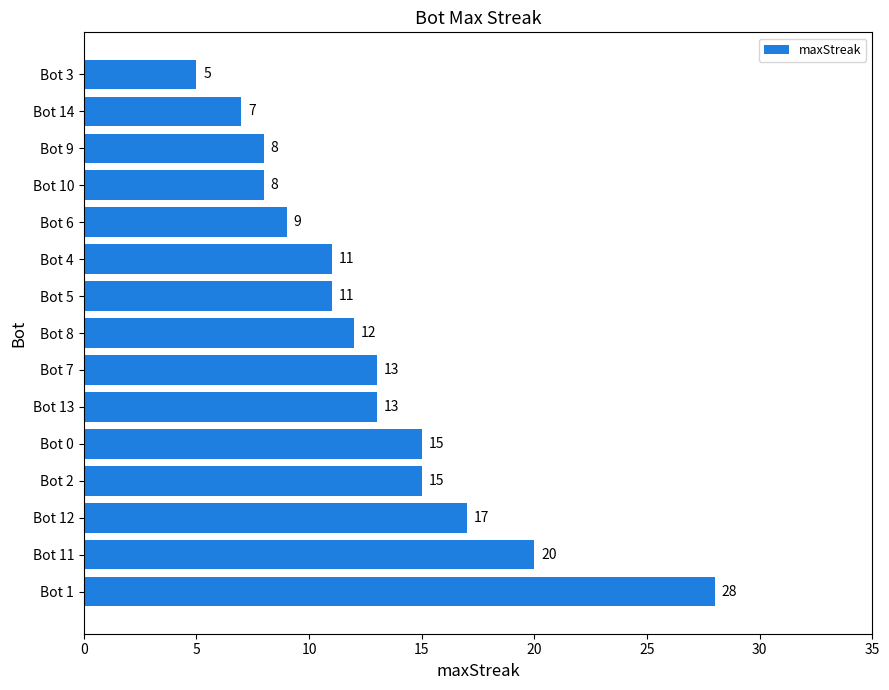

Reading bottom to top, what are all the values shown in this chart?

Bot 1=28	Bot 11=20	Bot 12=17	Bot 2=15	Bot 0=15	Bot 13=13	Bot 7=13	Bot 8=12	Bot 5=11	Bot 4=11	Bot 6=9	Bot 10=8	Bot 9=8	Bot 14=7	Bot 3=5